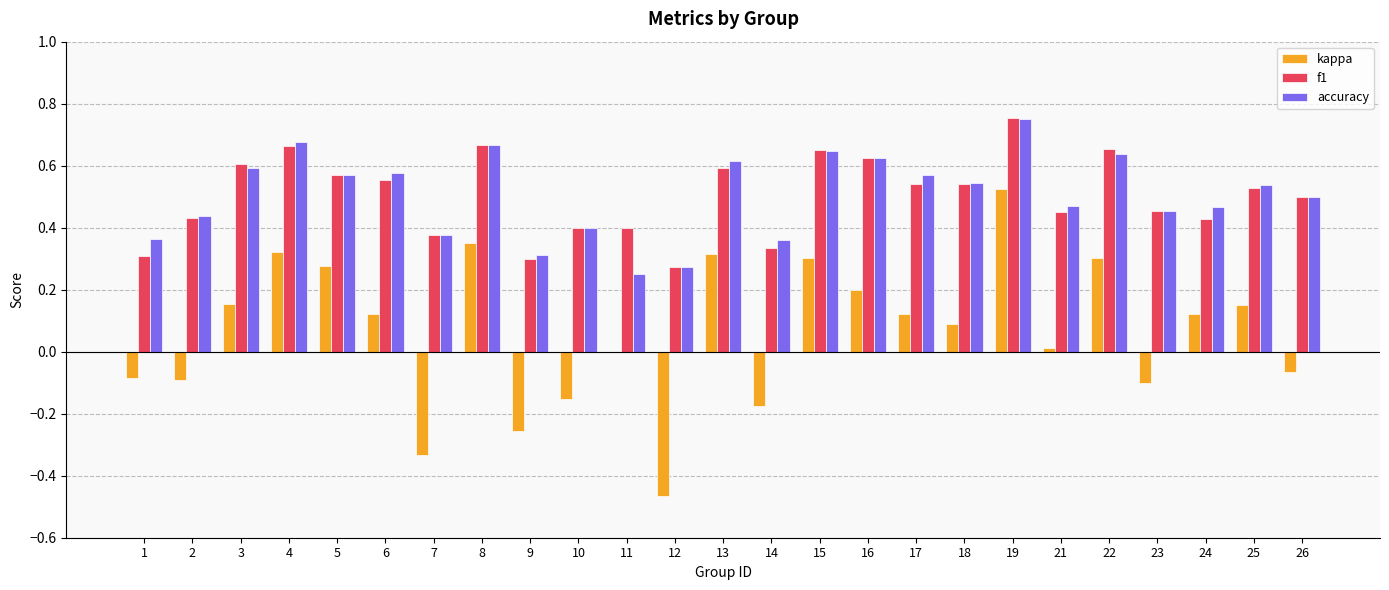

How many accuracy values are between 0 and 1?

25